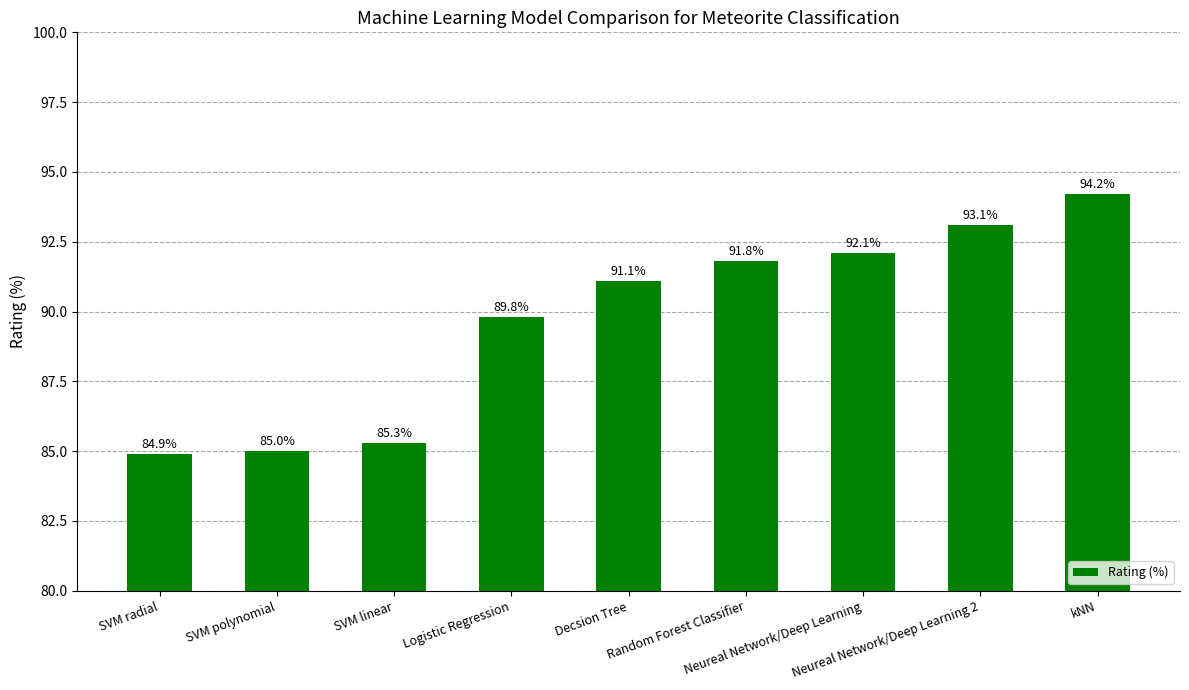

Reading right to left, transcribe all the data shown in this chart.

kNN=94.2	Neureal Network/Deep Learning 2=93.1	Neureal Network/Deep Learning=92.1	Random Forest Classifier=91.8	Decsion Tree=91.1	Logistic Regression=89.8	SVM linear=85.3	SVM polynomial=85.0	SVM radial=84.9